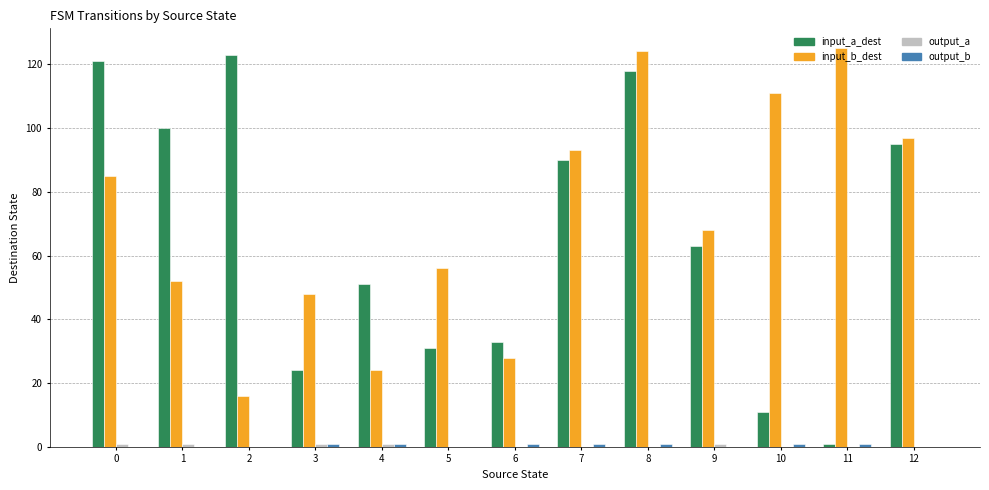

What is the maximum value for input_b_dest?

125